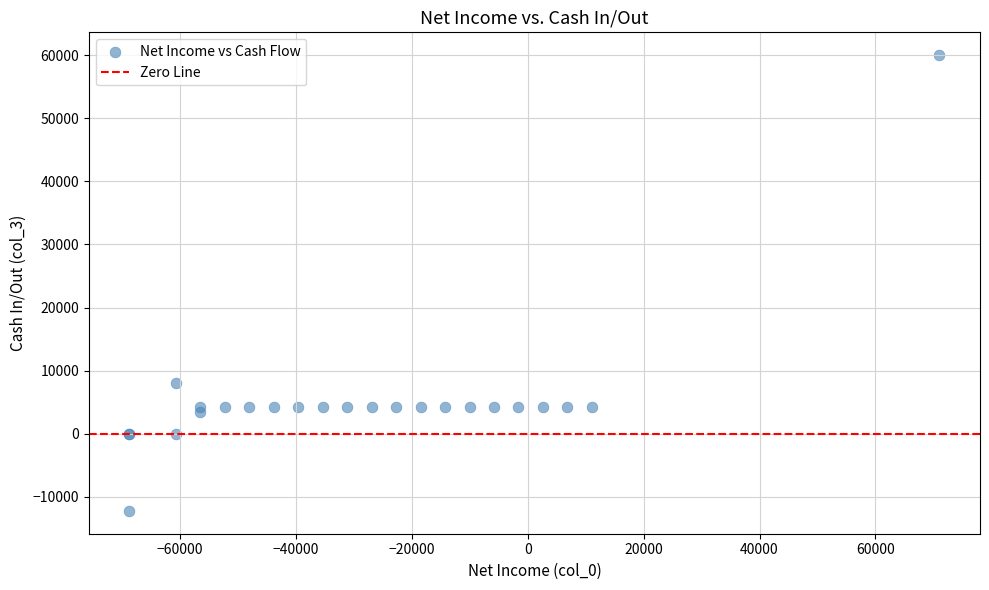

What Y value in the scatter plot is closest to 23894?

8025.0